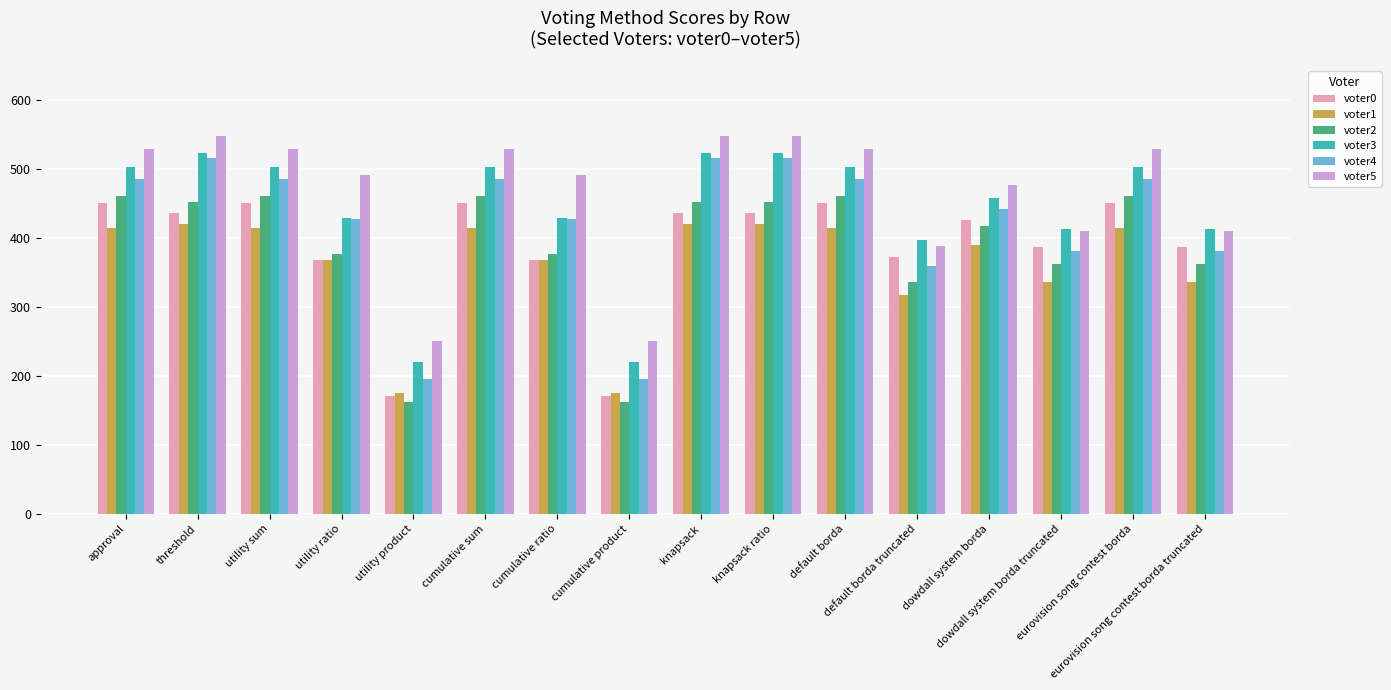

What is the minimum value shown in the chart?

162